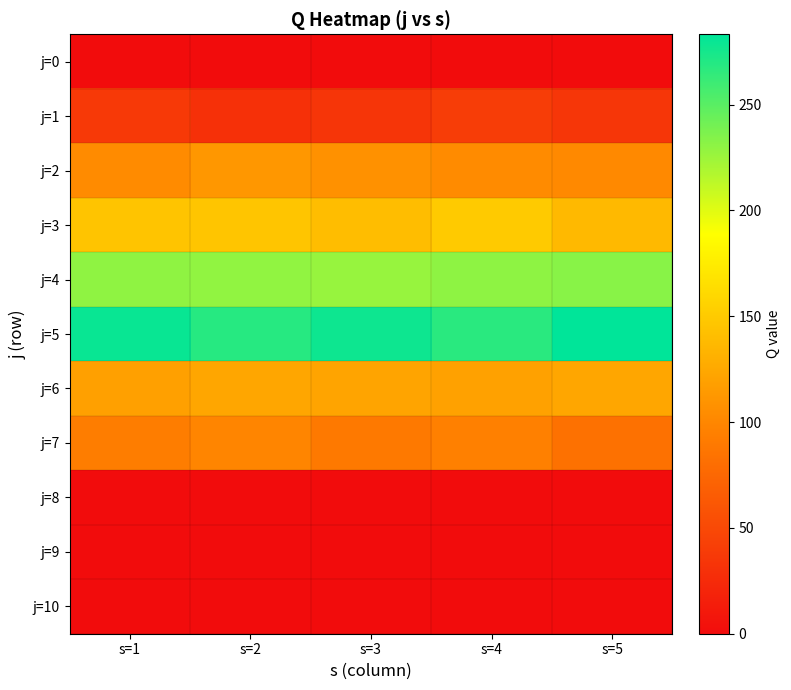

What is the total value across all series at s=3?

997.5